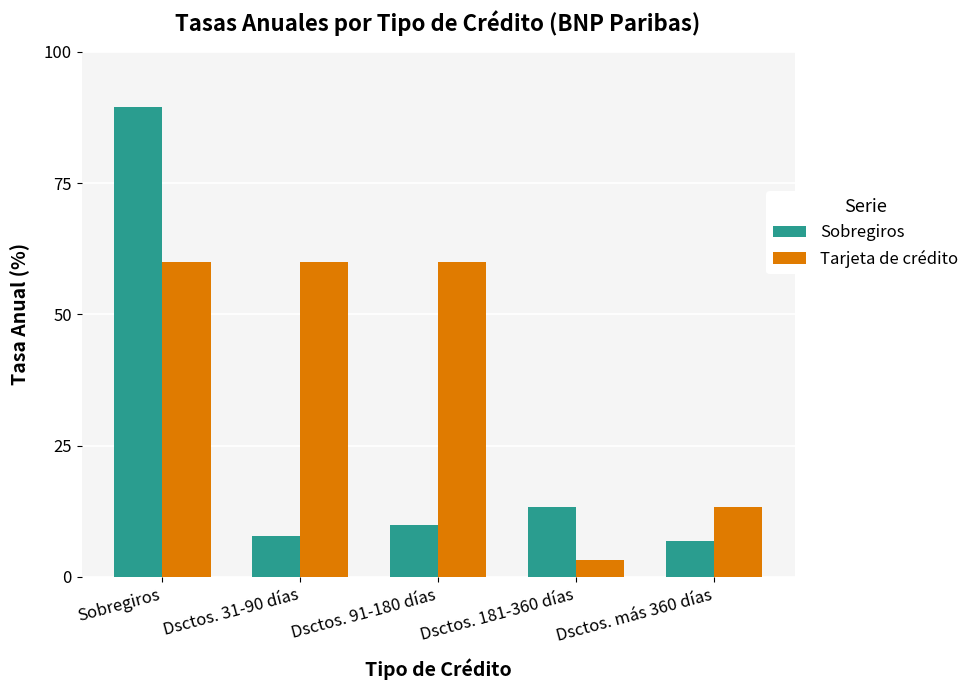

How many bars are there in total?

10